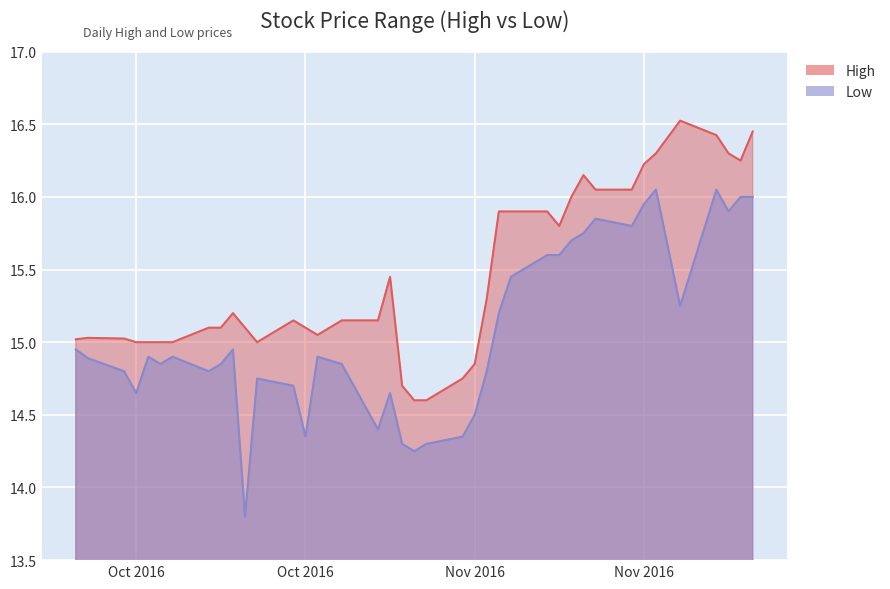

Does the chart display data point markers on the line(s)?

No